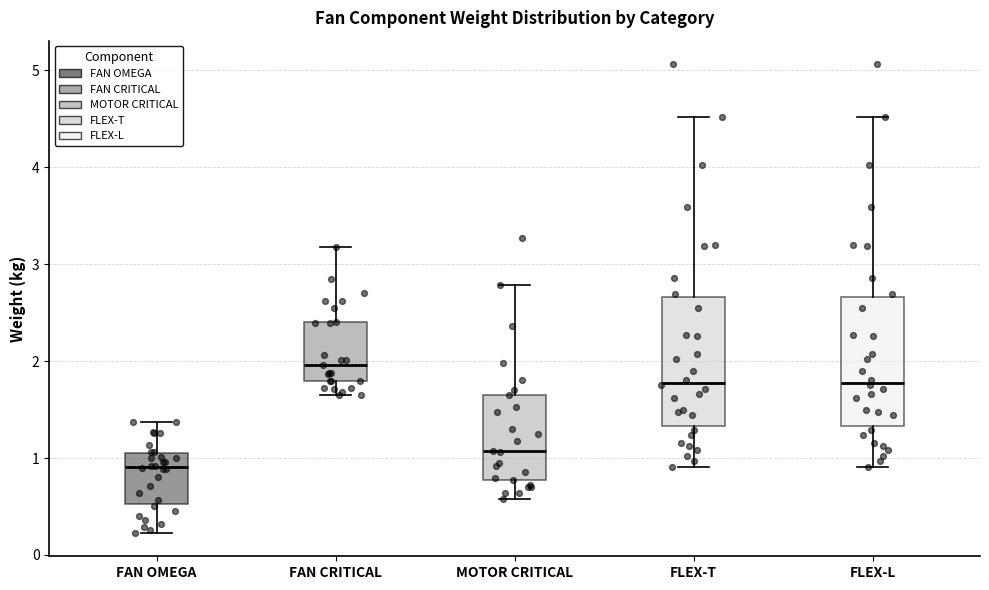

Which box's median line is the lowest?

FAN OMEGA